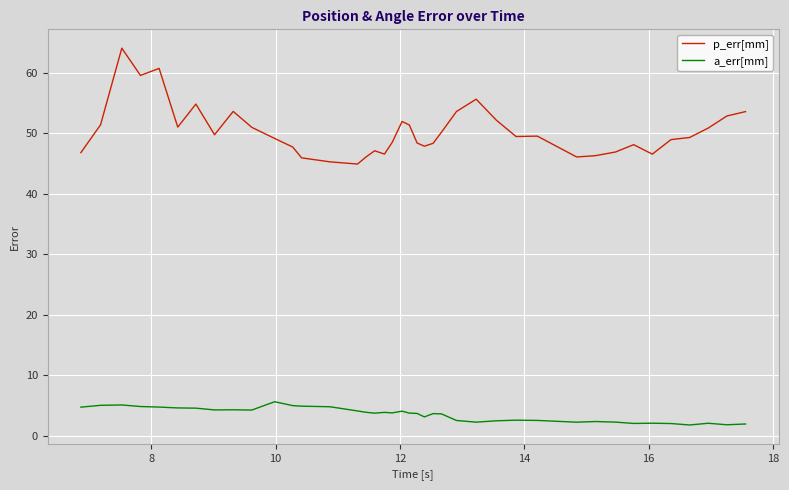

True or false: p_err[mm] and a_err[mm] intersect in this chart.

False